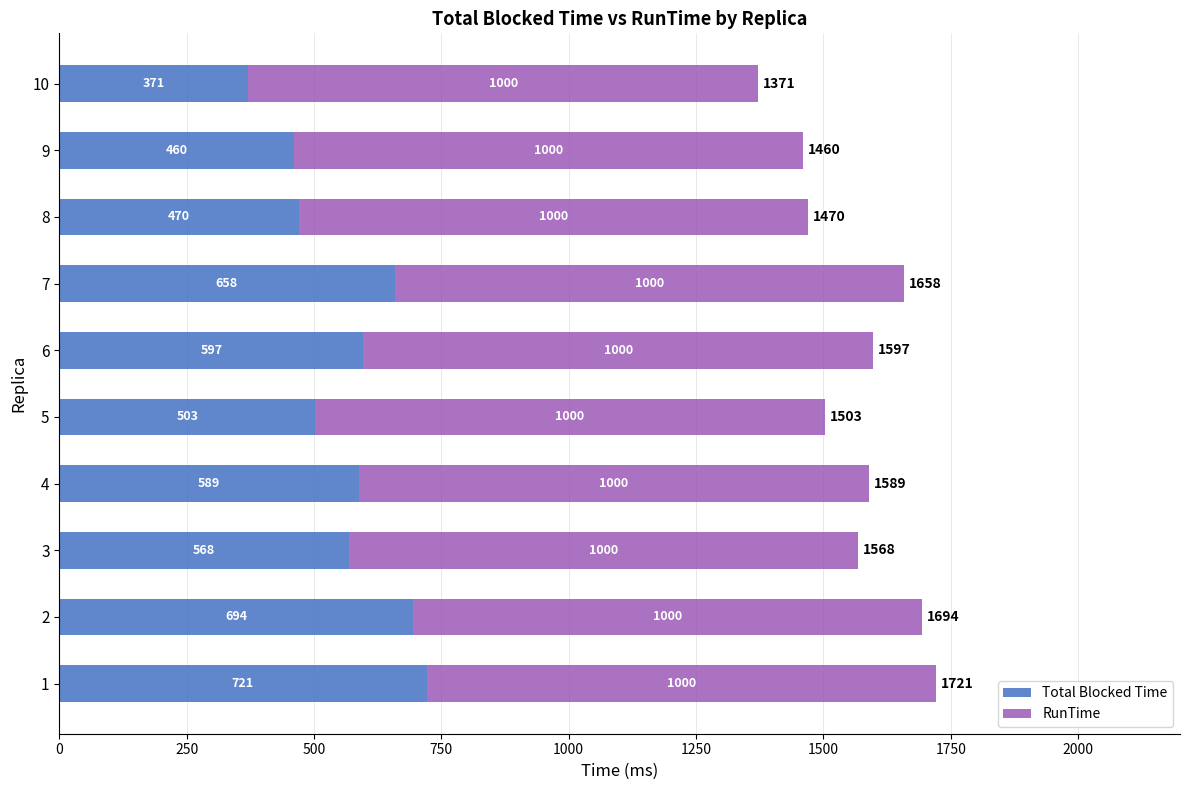

What is the total value across all series at 9?

1460.0